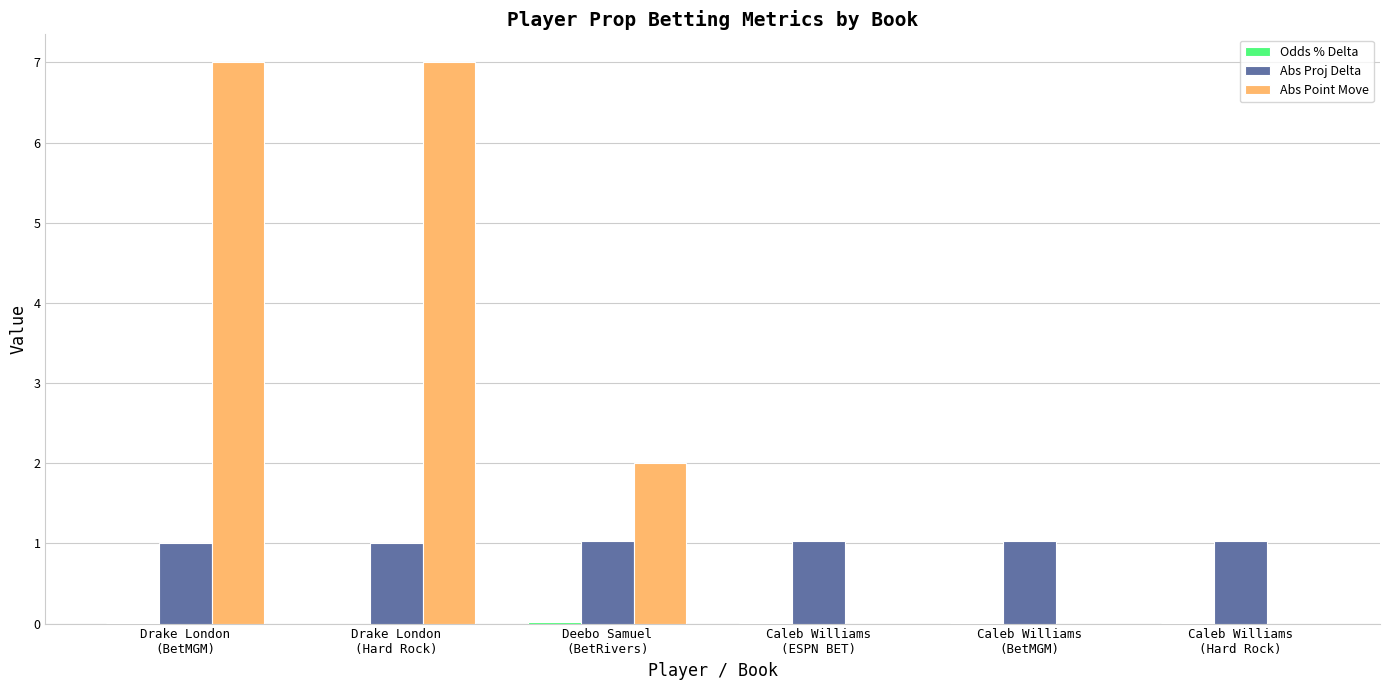

Are the bars grouped side by side (vs. stacked)?

Yes